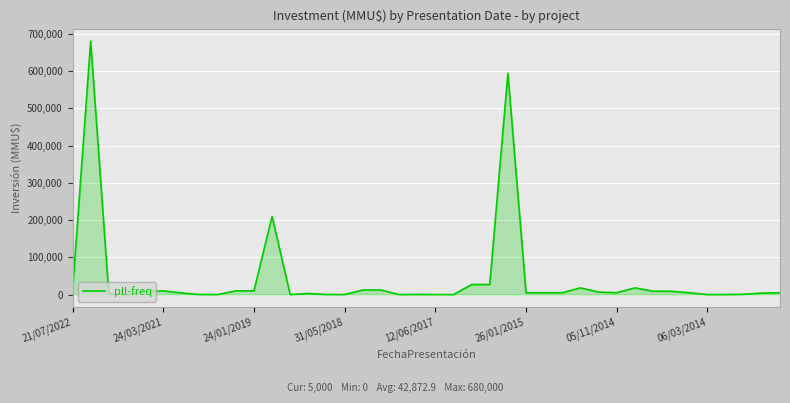

What is the greatest value displayed?

680000